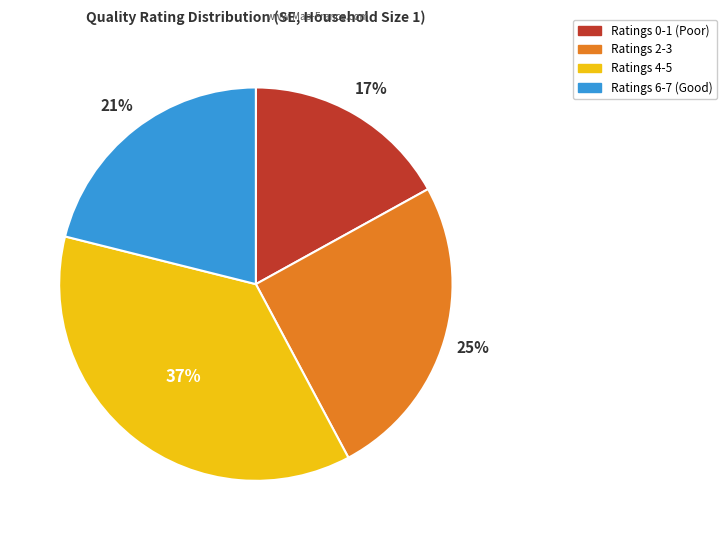

Is there any slice that represents more than half of the pie?

No